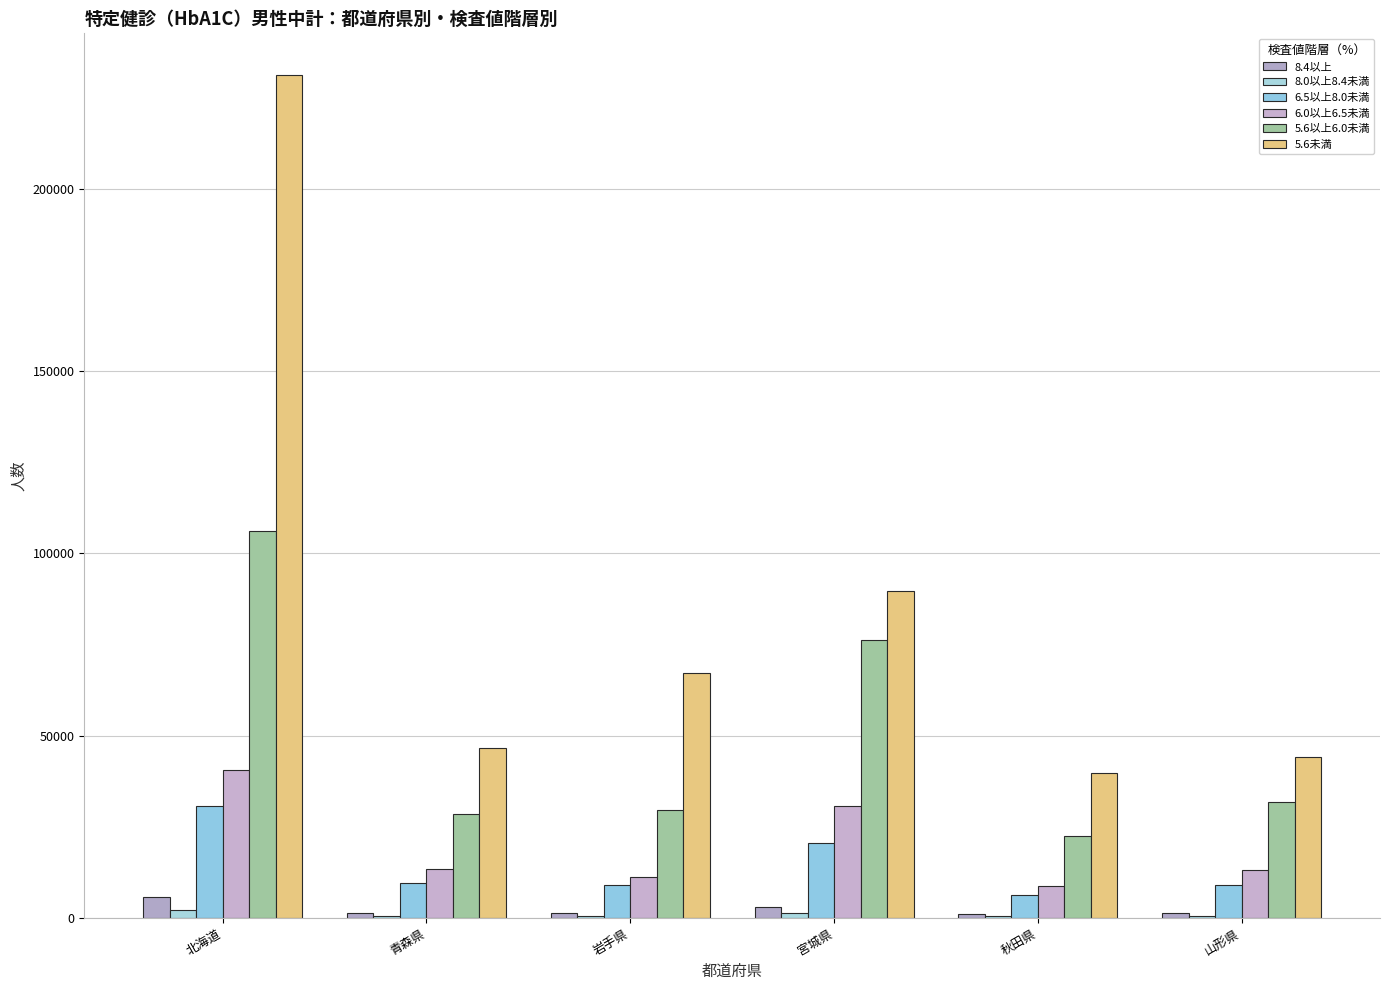

List the series in order of their peak value, lowest first.

8.0以上8.4未満, 8.4以上, 6.5以上8.0未満, 6.0以上6.5未満, 5.6以上6.0未満, 5.6未満